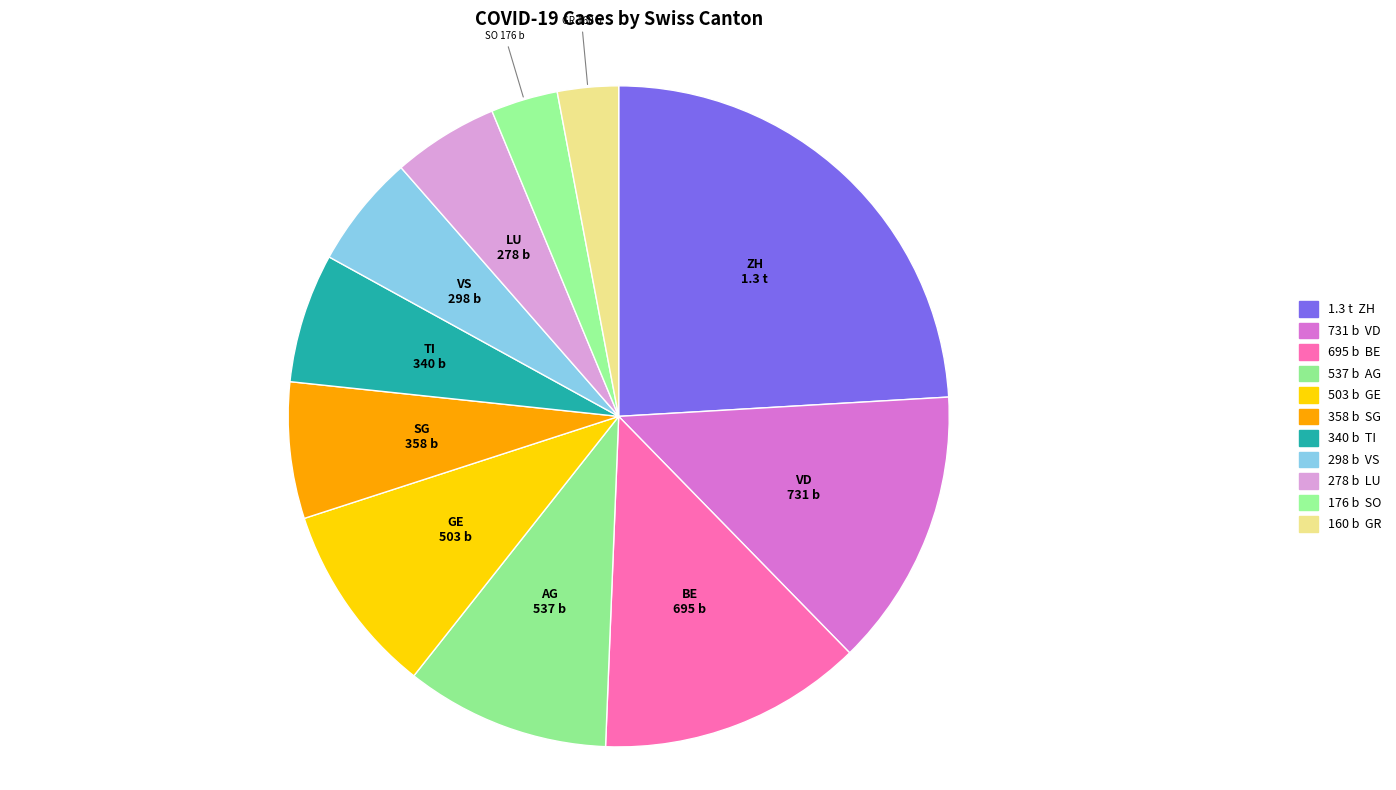

How many segments does this pie chart have?

11